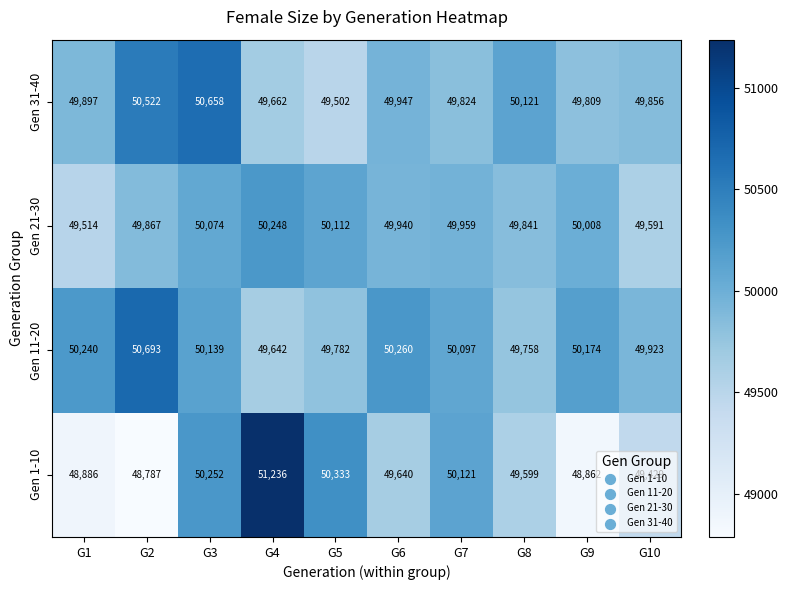

Between G4 and G9, which series saw the biggest shift?

Gen 1-10